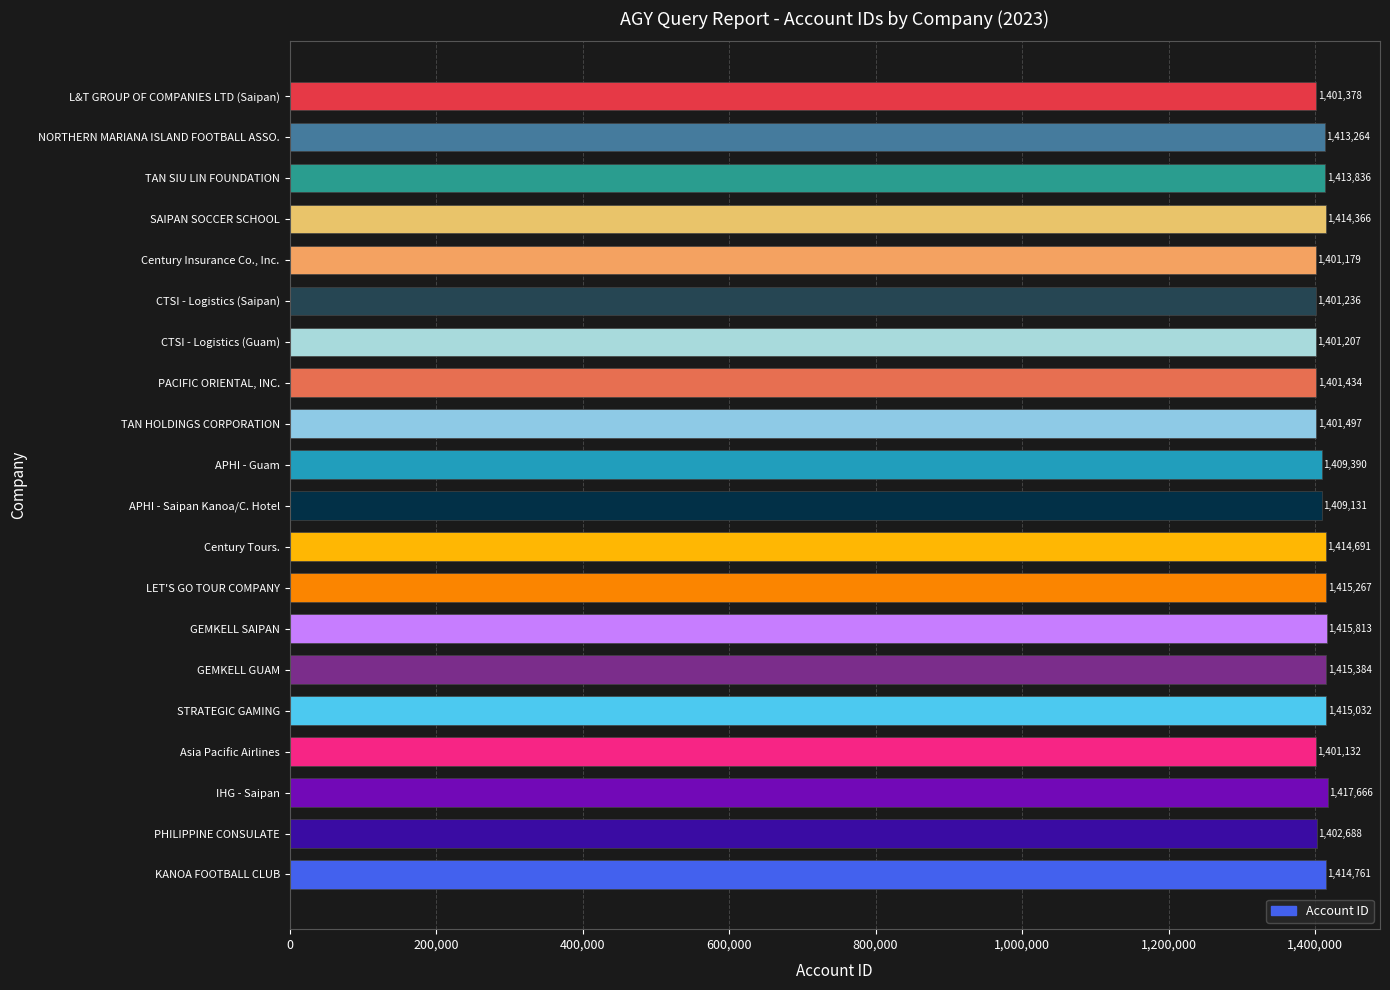

How many values are below 1413264?

10